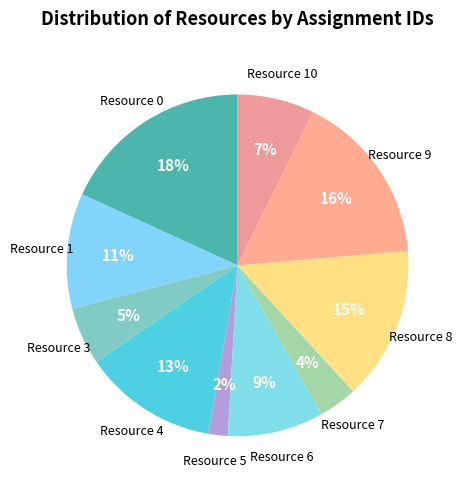

Is there a majority slice in this chart?

No